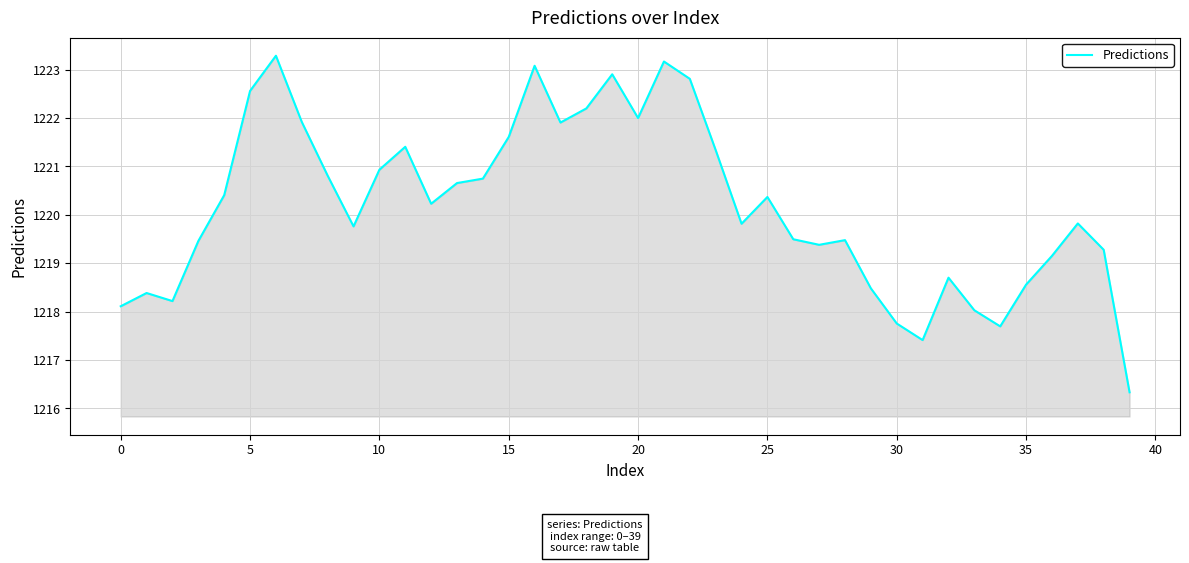

What is the difference between the maximum and minimum values?

7.0